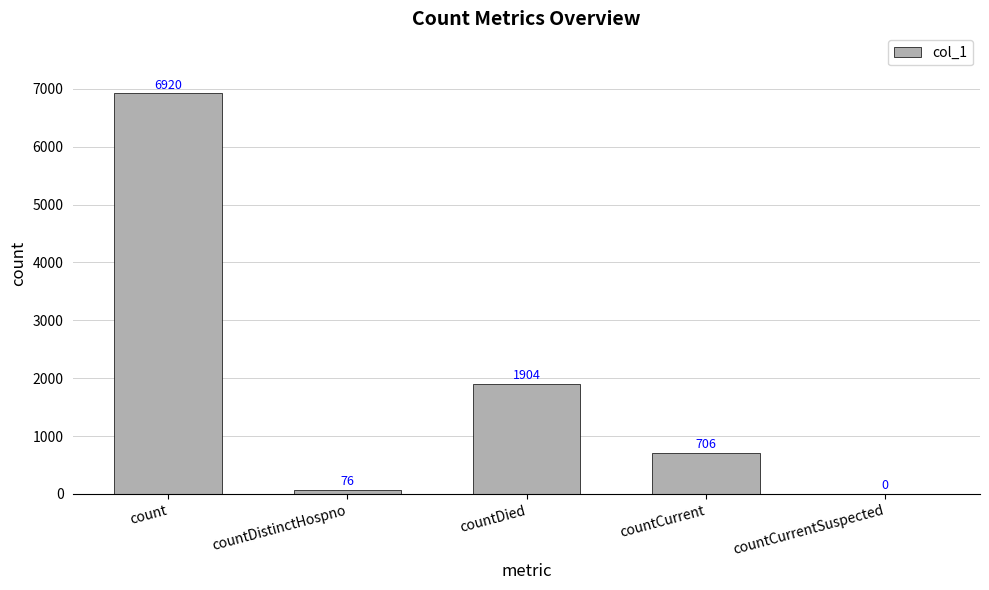

Are the bars horizontal?

No